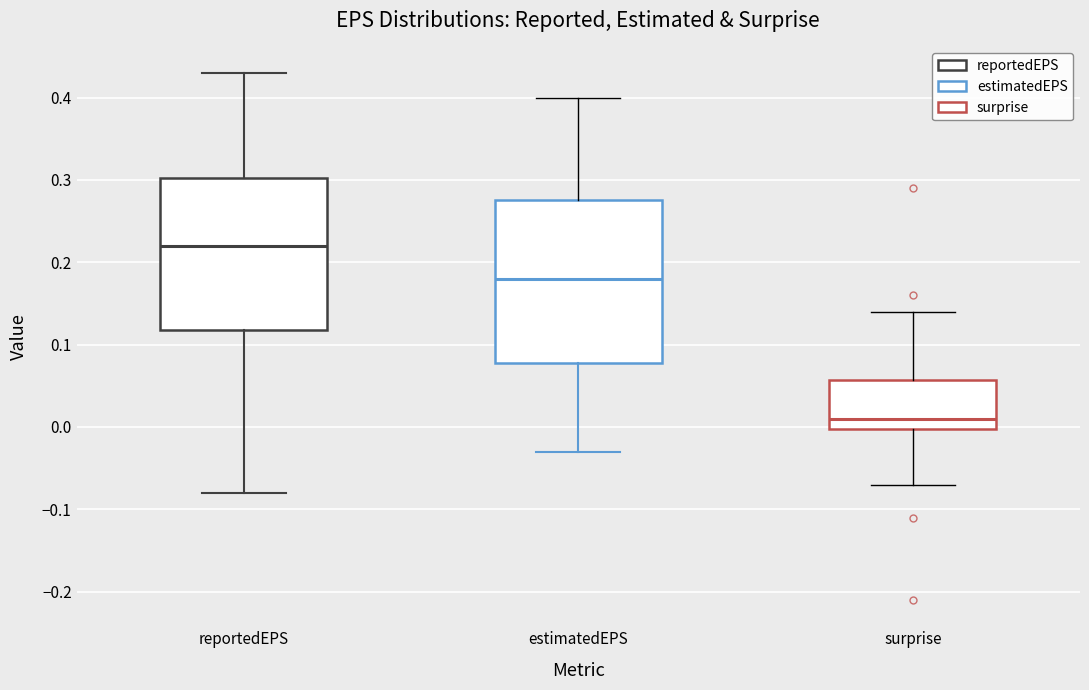

Which box has the highest median line?

reportedEPS